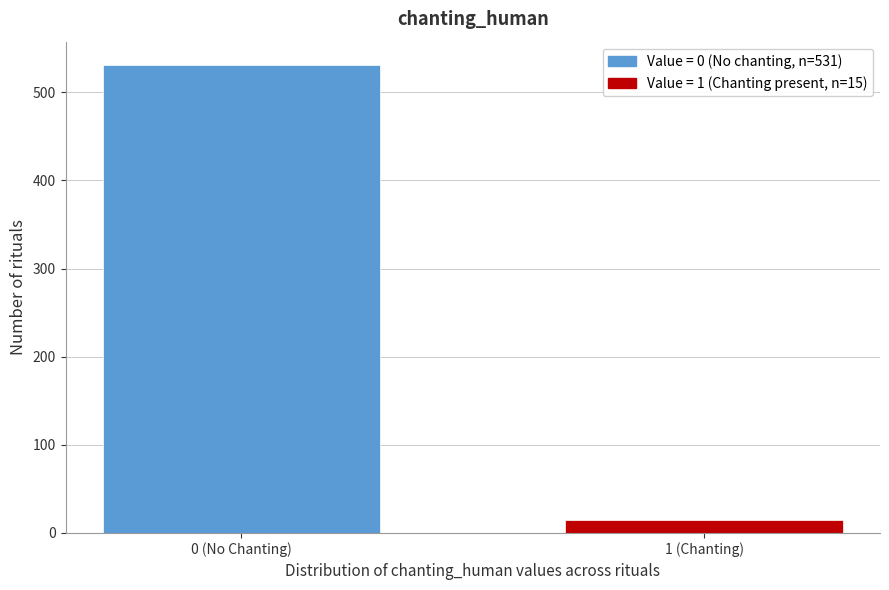

Reading right to left, what are all the values shown in this chart?

1 (Chanting)=15	0 (No Chanting)=531